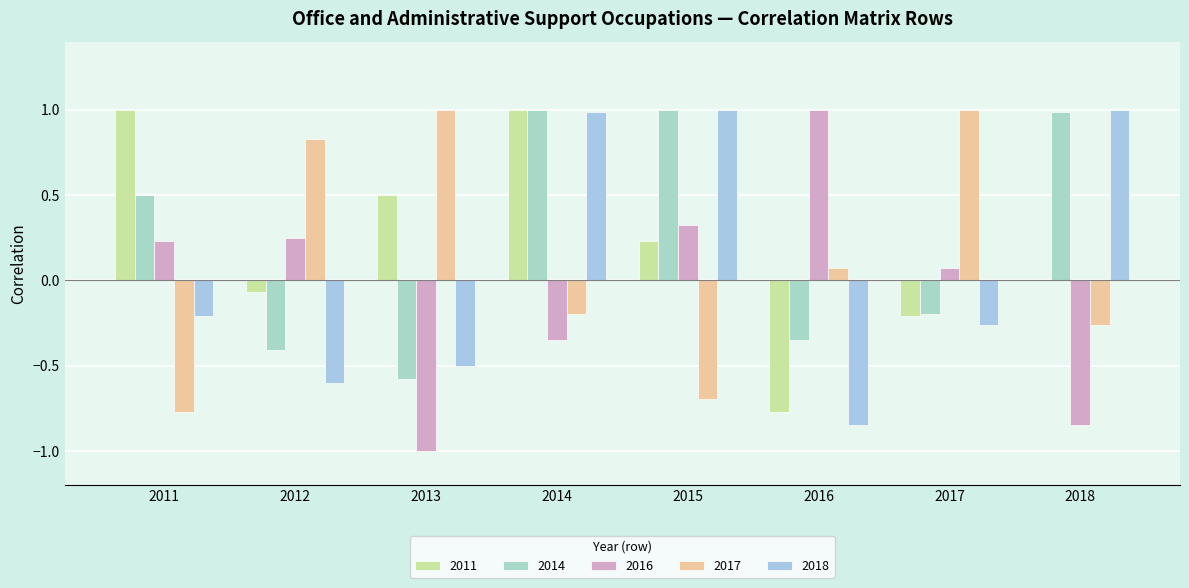

How many series are shown in this chart?

5